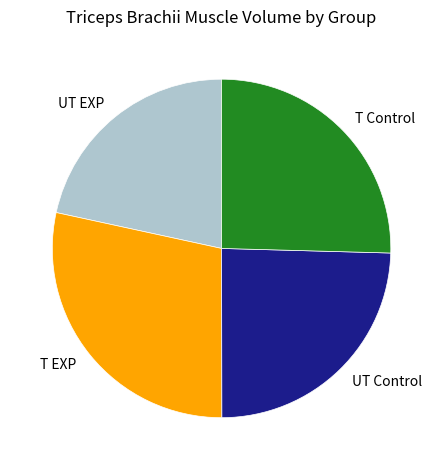

Combined, do T EXP and T Control account for over 50%?

Yes